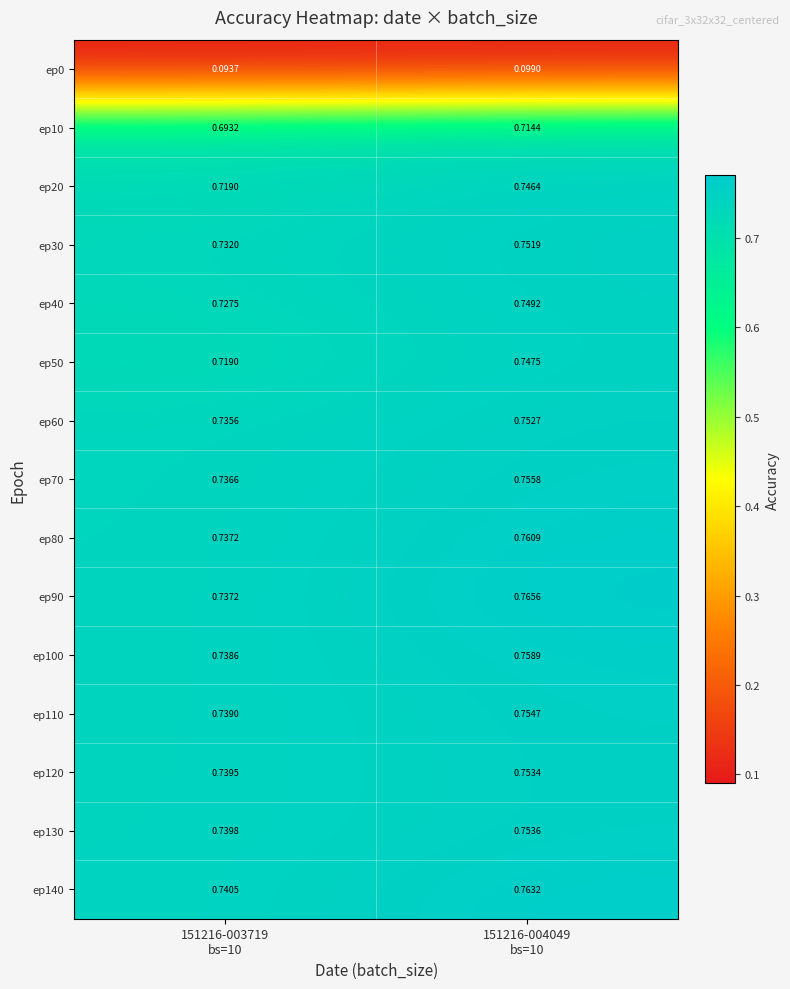

What is the total value across all series at 151216-004049
bs=10?

10.6